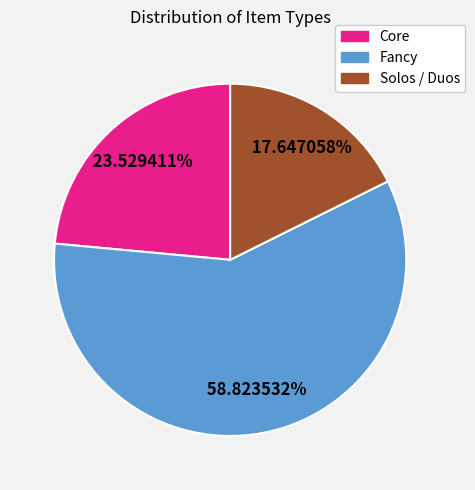

To the nearest percent, what is the difference between the largest and smallest slice percentages?

41%